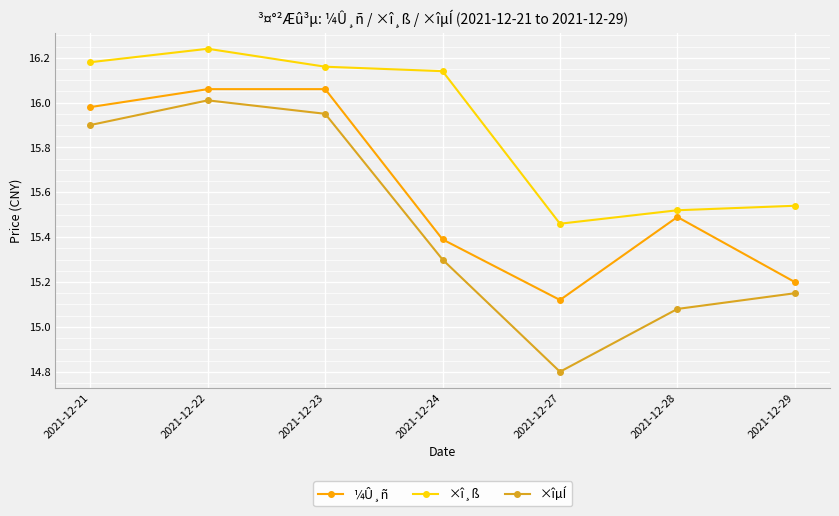

What is the sum of the ¼Û¸ñ values at 2021-12-29 and 2021-12-21?

31.2